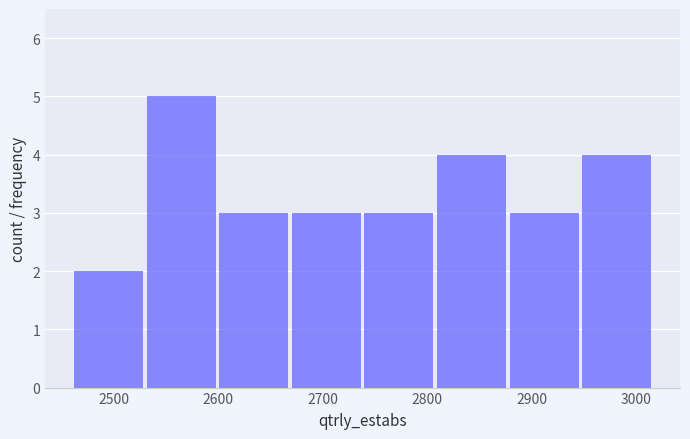

Reading left to right, transcribe this chart: for each bar, give the range it covers on the x-axis and its height. Neither the bar edges nor the heights are printed on the chart, so give them approximately, as read against the axes.

2460 to 2530: 2
2530 to 2600: 5
2600 to 2670: 3
2670 to 2740: 3
2740 to 2810: 3
2810 to 2880: 4
2880 to 2950: 3
2950 to 3020: 4